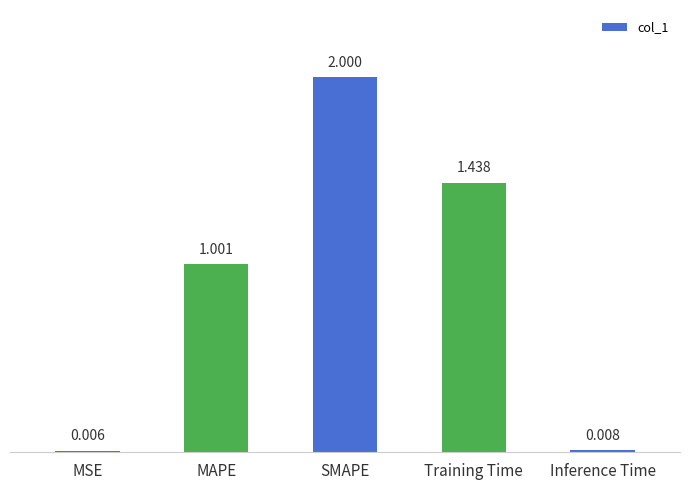

At which label does the data first exceed 1?

MAPE